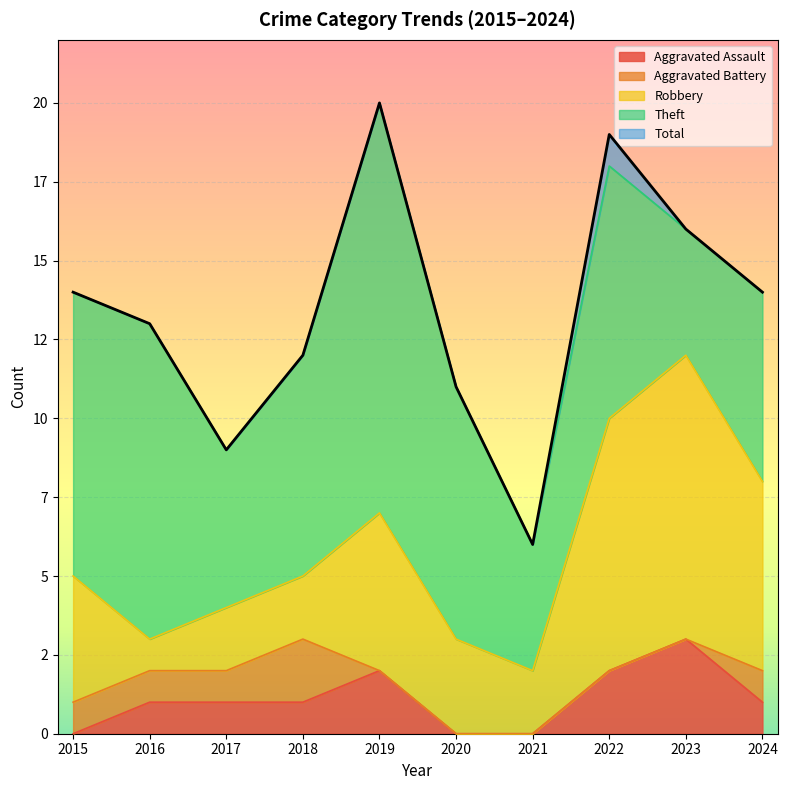

What value does the Theft series have at 2015?

9